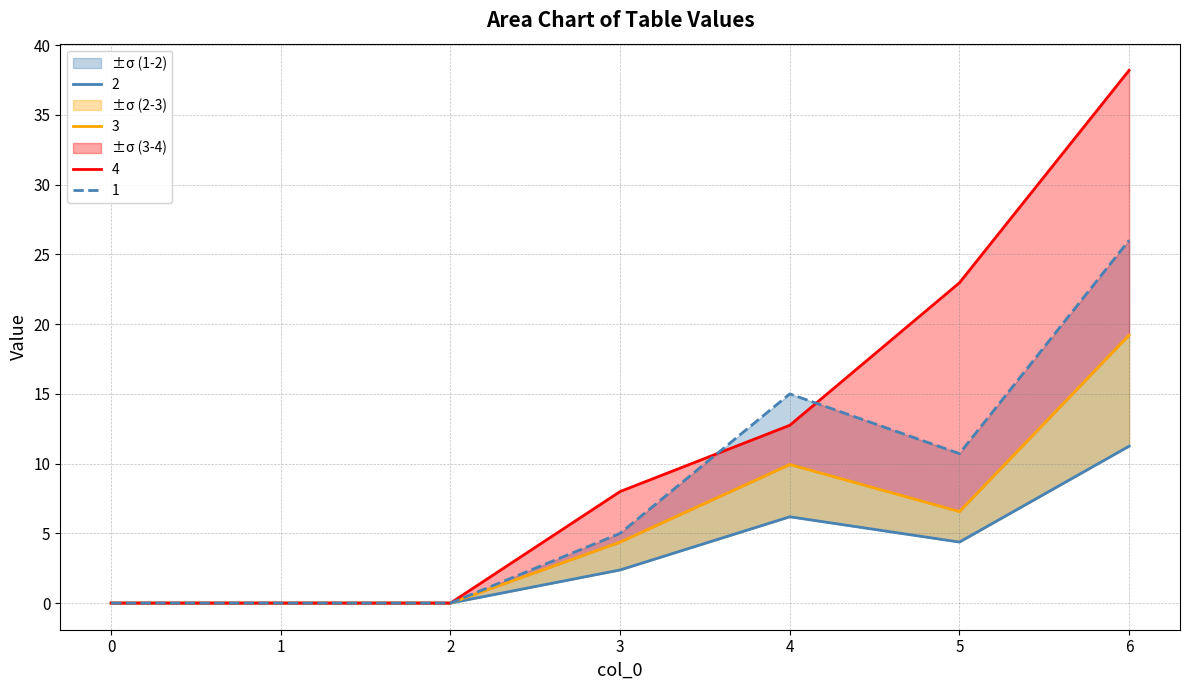

List the series in order of their overall mean, lowest first.

2, 3, 1, 4